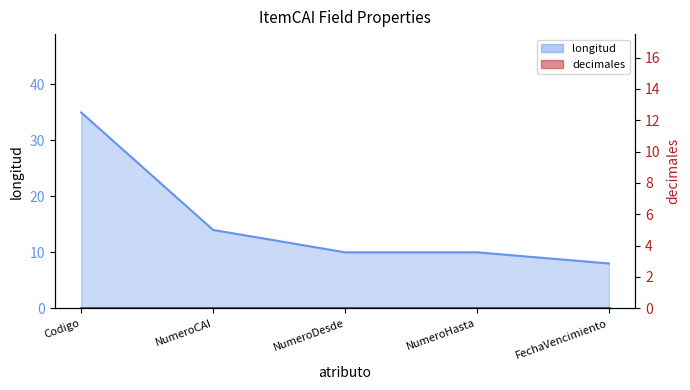

Does the chart have visible grid lines?

No